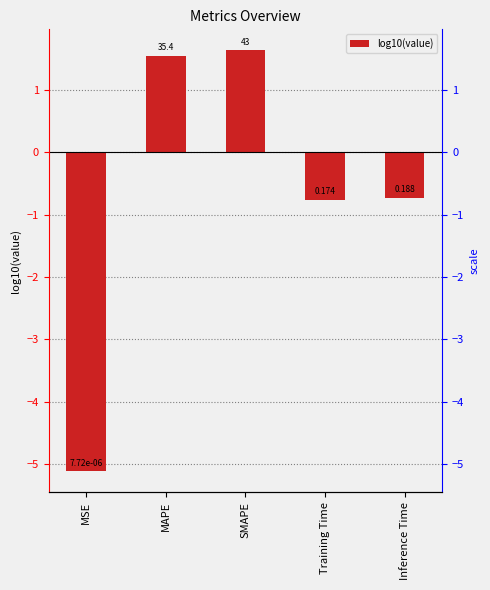

At which label is the value closest to -1?

Training Time